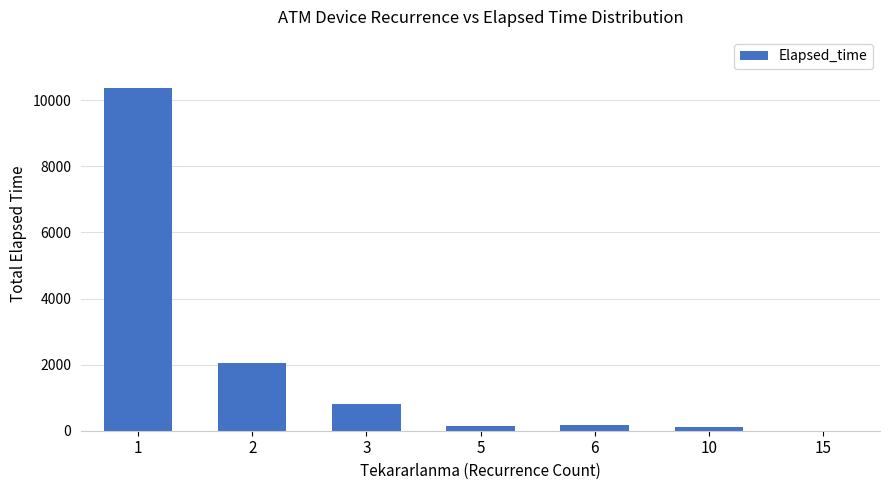

What is the sum of all values?

13615